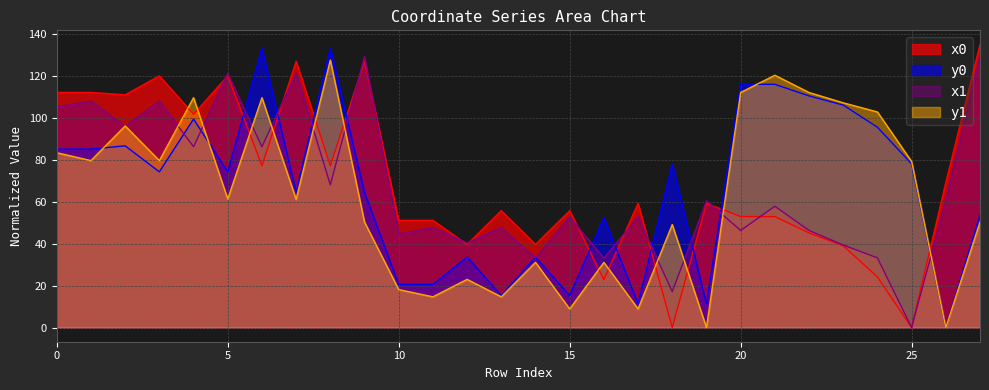

What is the difference between the highest and lowest values at 16?

29.6